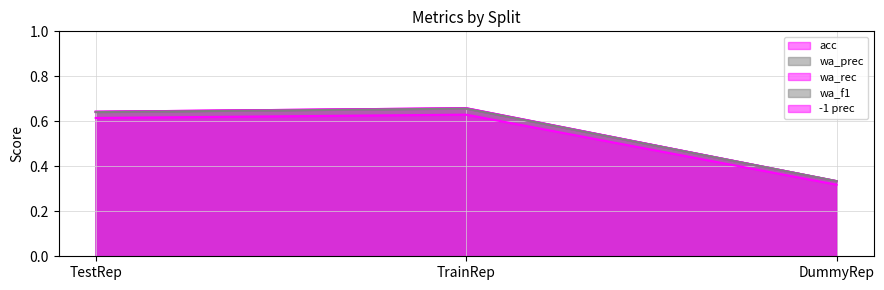

Count the -1 prec values in the range 0 to 1.

300